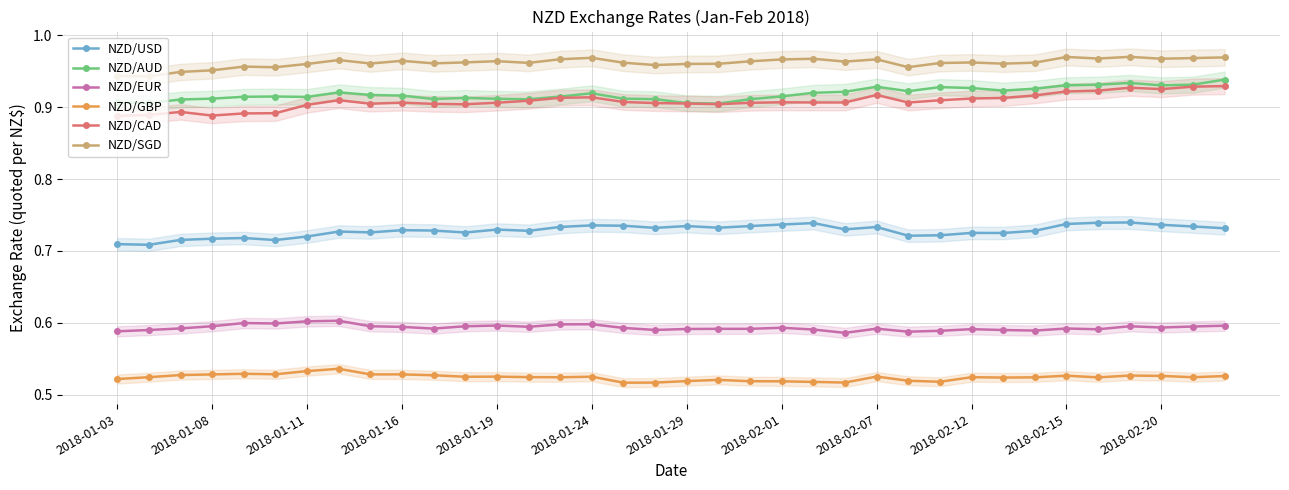

At how many categories does at least one series exceed 0?

36